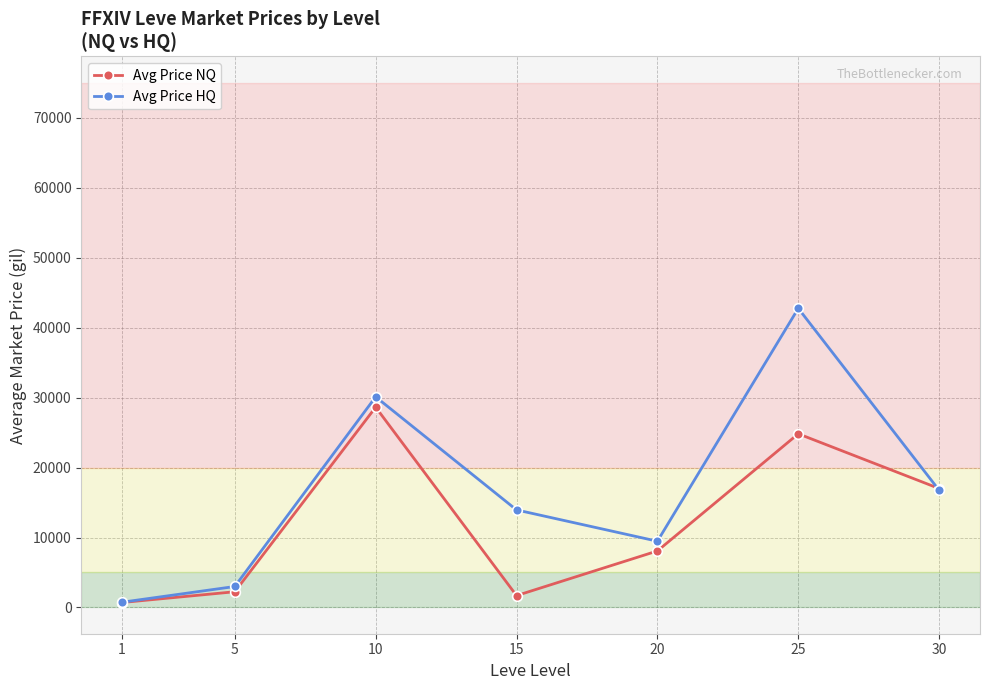

What is the maximum value for Avg Price NQ?

28625.8